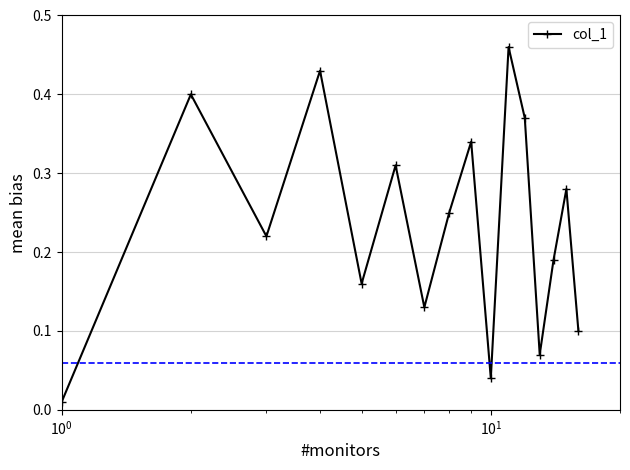

How many series are shown in this chart?

1